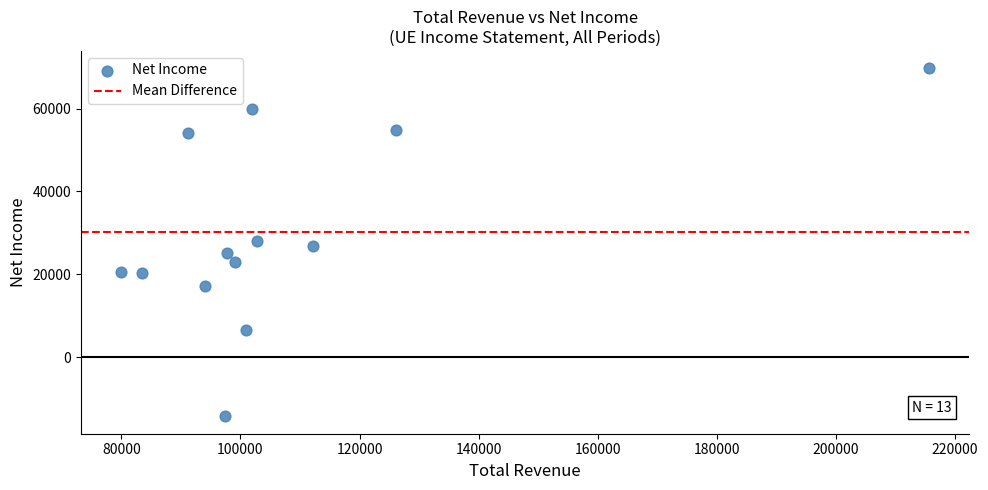

What is the range of X values (max minus min)?

135600